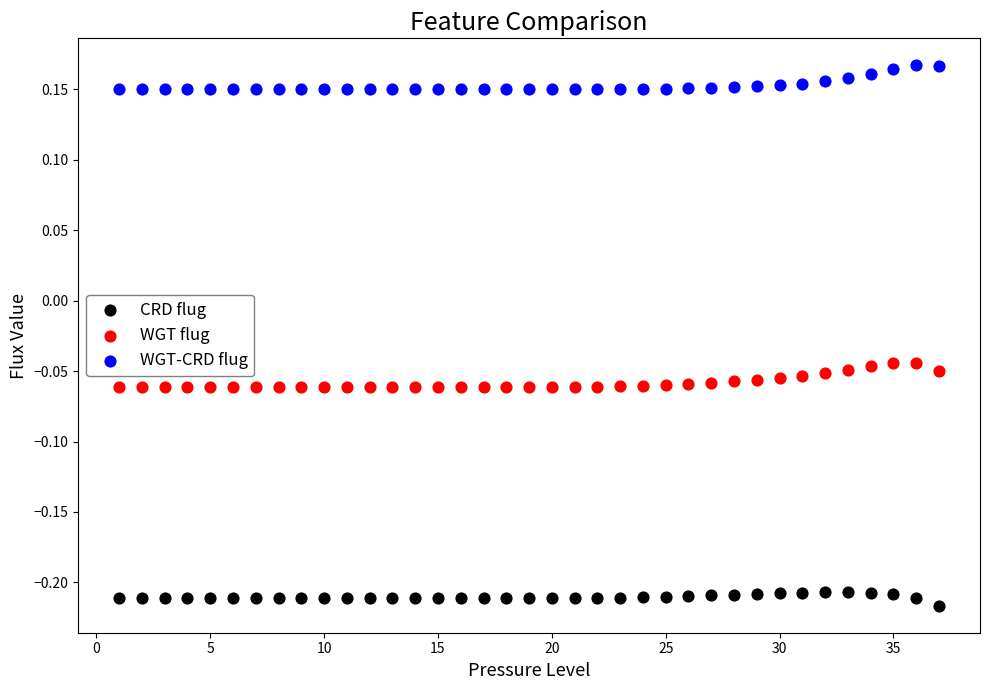

What is the X range (max minus min) for the scatter plot?

36.0